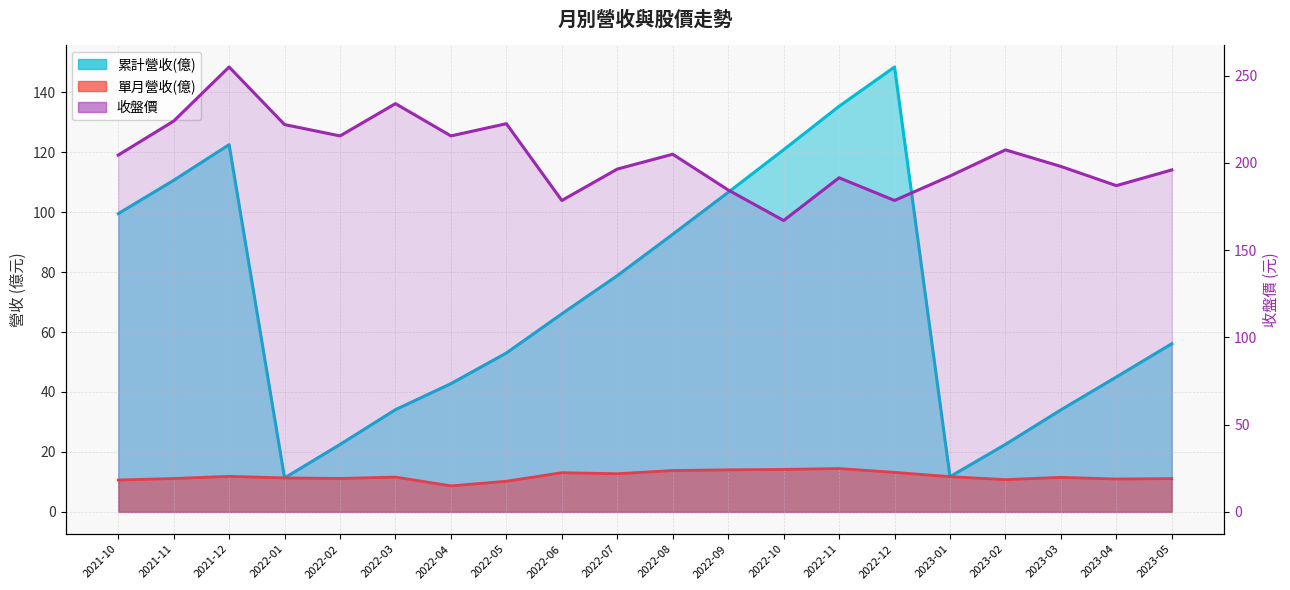

What are all the series names shown in the legend?

累計營收(億), 單月營收(億), 收盤價